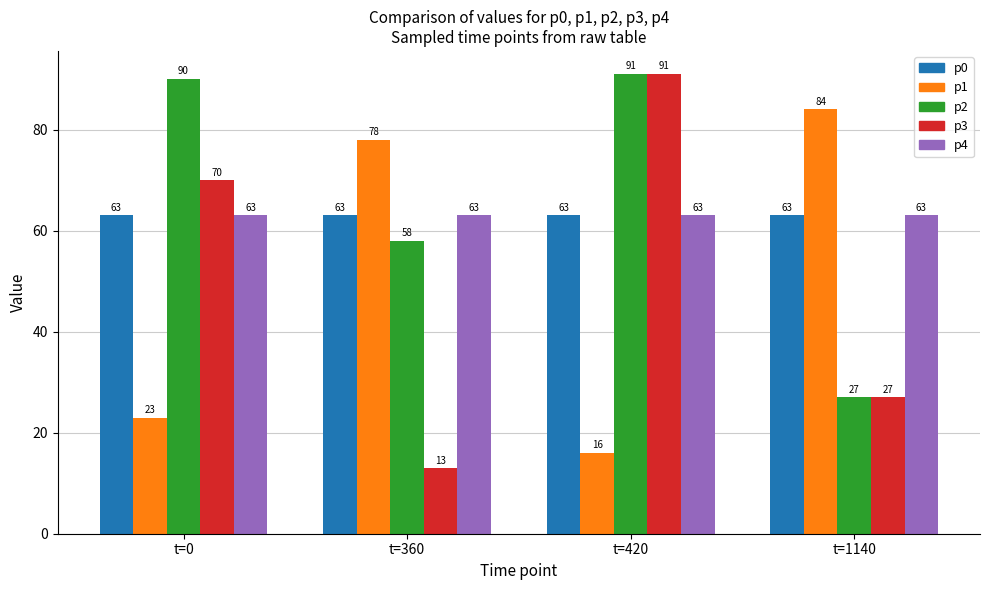

The p0 series shows 87 at t=360. True or false?

False